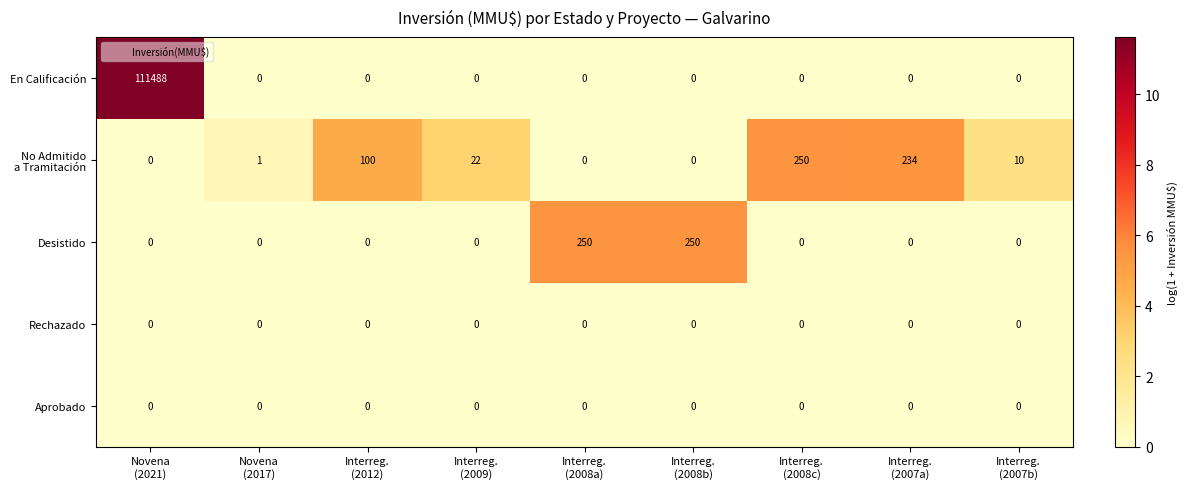

Which series has the largest range (max minus min)?

En Calificación